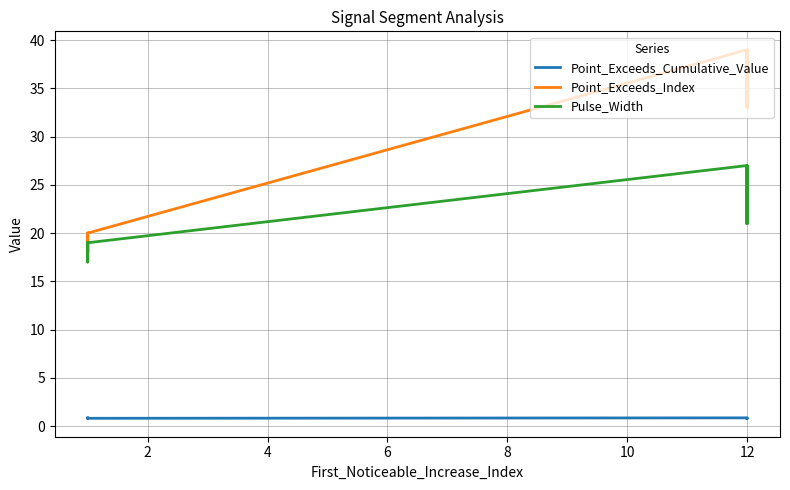

Reading right to left, list all the values displayed in this chart.

Point_Exceeds_Cumulative_Value: 0.9	0.9	0.8	0.8	0.8	0.9	0.8	0.8	0.8	0.8
Point_Exceeds_Index: 20.0	20.0	18.0	20.0	20.0	39.0	33.0	38.0	39.0	33.0
Pulse_Width: 19.0	19.0	17.0	19.0	19.0	27.0	21.0	26.0	27.0	21.0